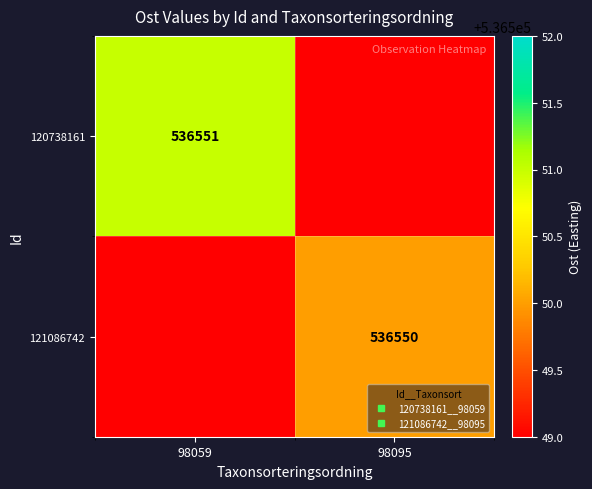

Rank the categories by 121086742 value from lowest to highest.

98059, 98095